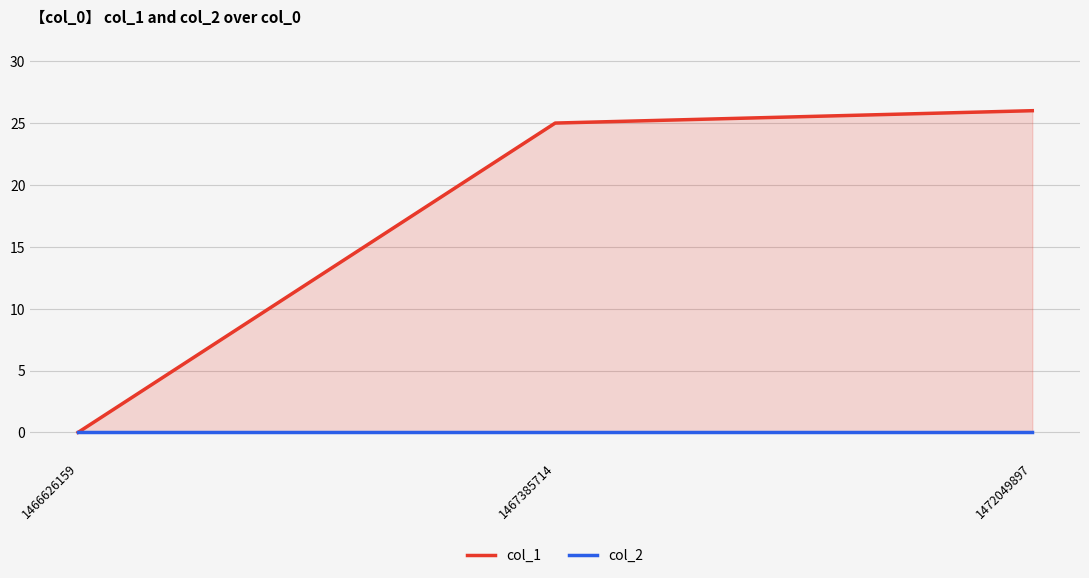

What is the sum of all col_1 values?

51